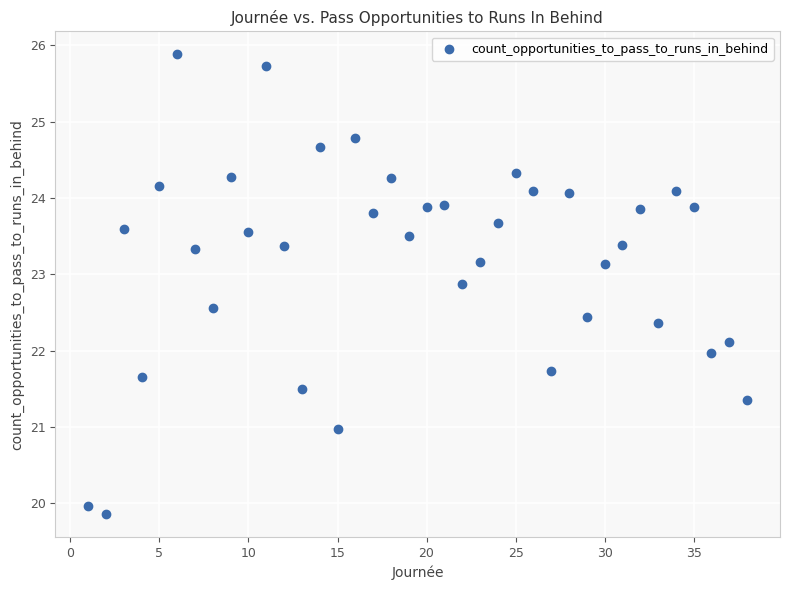

What is the range of X values (max minus min)?

37.0